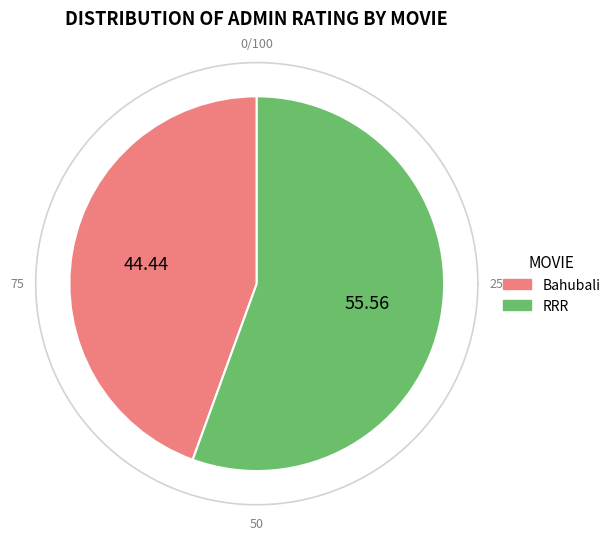

To the nearest percent, what is the difference between the RRR and Bahubali slice percentages?

11%